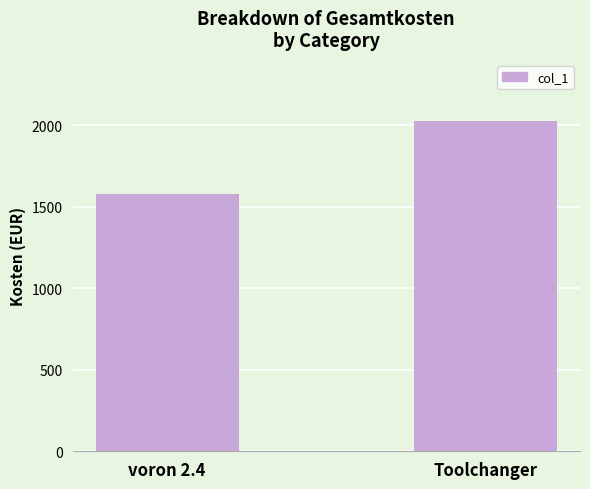

Count the number of values greater than 2022.

1